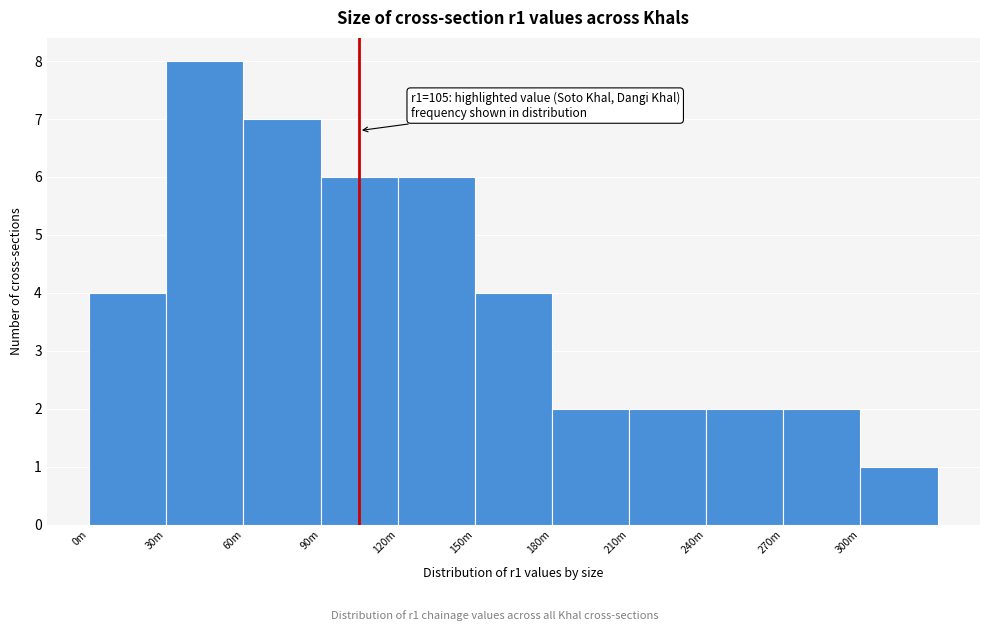

Reading left to right, transcribe all the data shown in this chart.

4	8	7	6	6	4	2	2	2	2	1